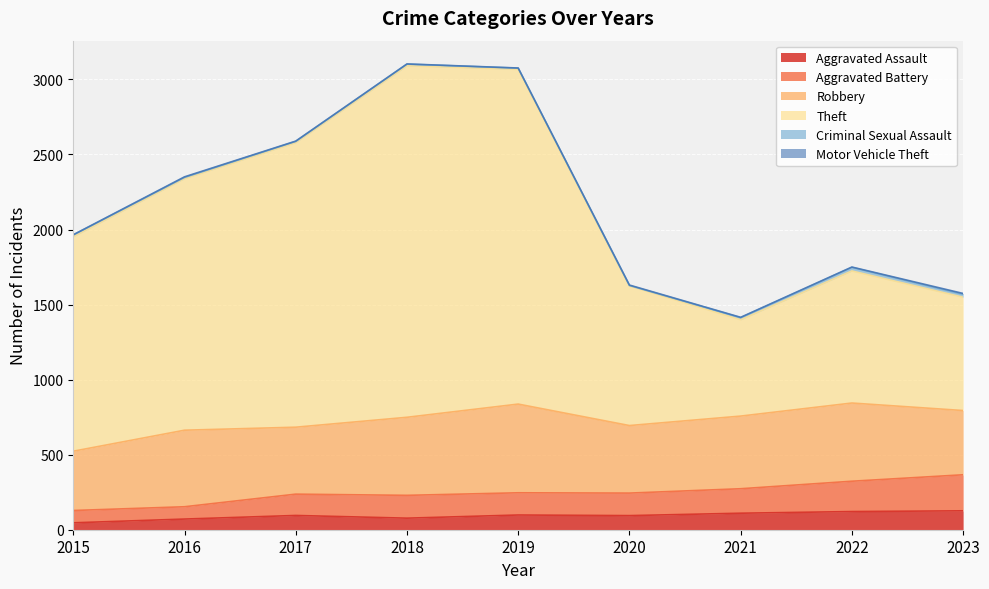

What is the approximate value of Aggravated Assault at 2020?

94